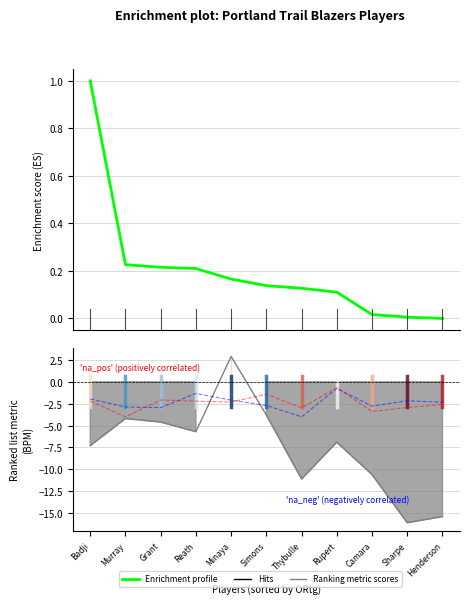

True or false: DRB% (scaled) has a value of -2.9 at Murray.

True